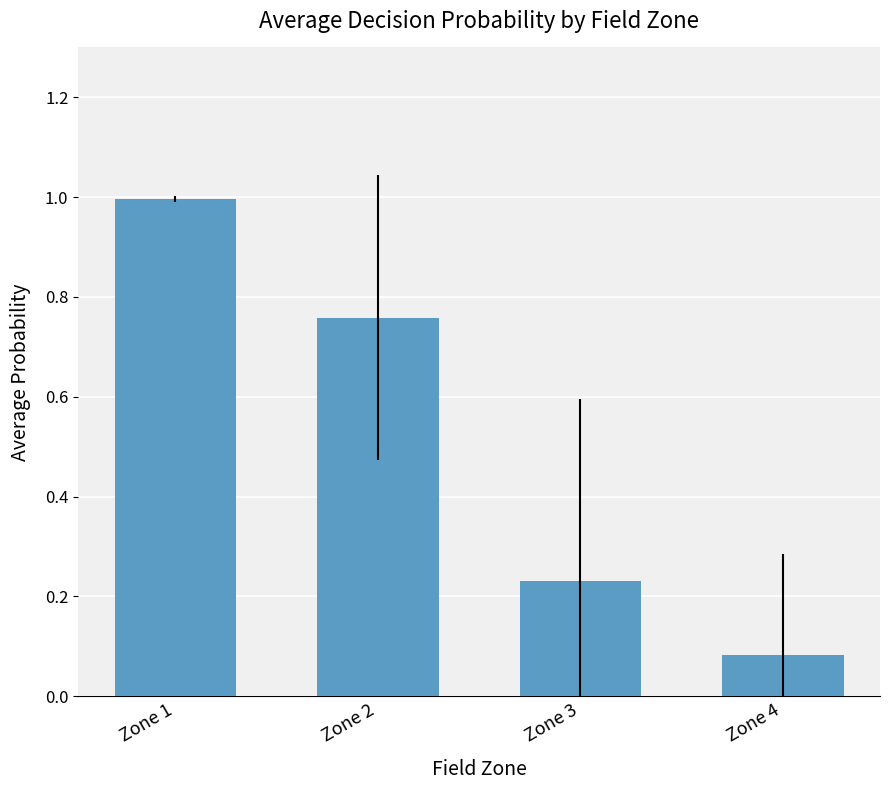

What is the difference between the second highest and minimum values?

0.7